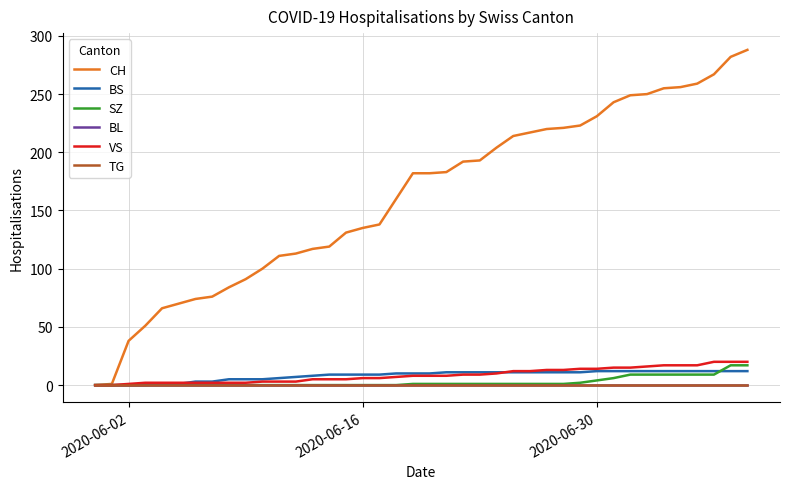

List the series in order of their peak value, highest first.

CH, VS, SZ, BS, BL, TG